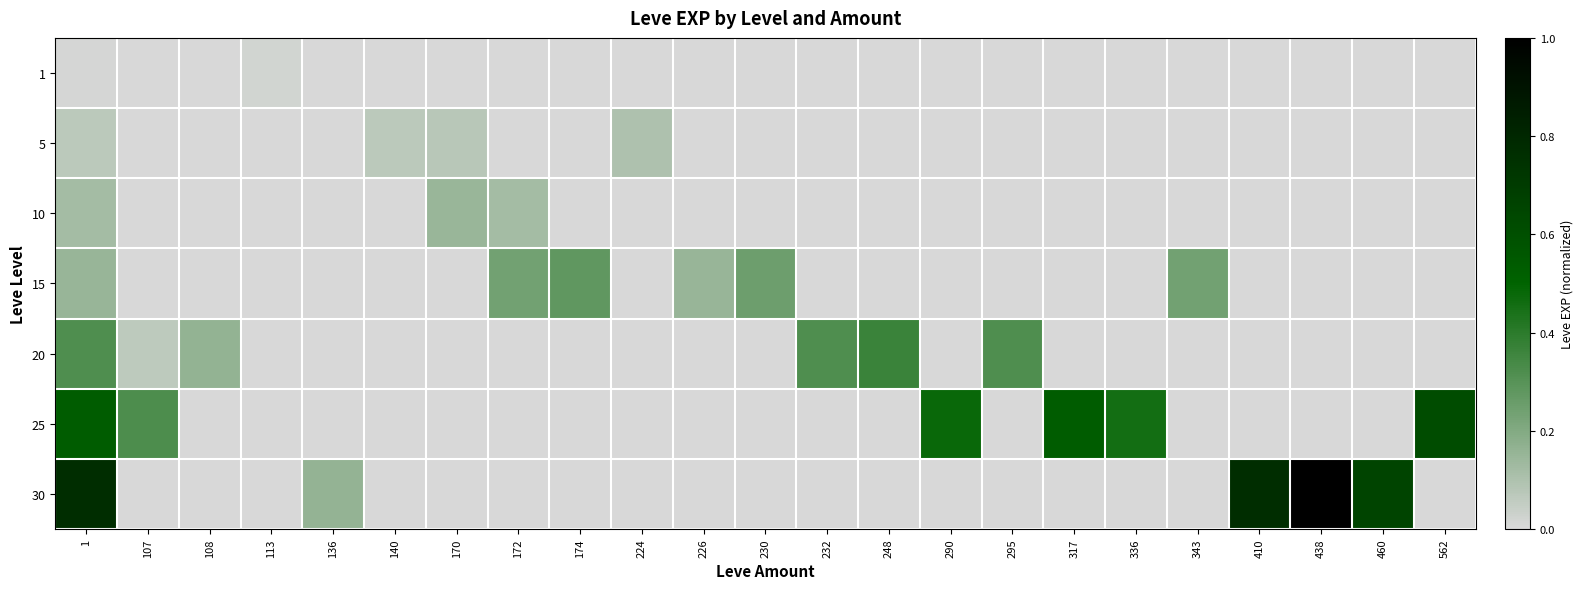

Between 113 and 248, which series saw the biggest shift?

20